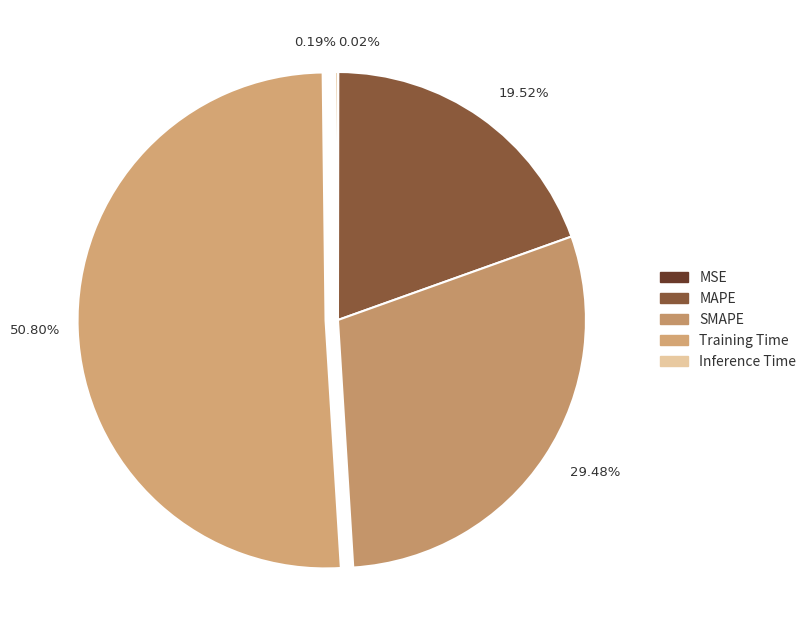

Rank the categories by value from lowest to highest.

MSE, Inference Time, MAPE, SMAPE, Training Time